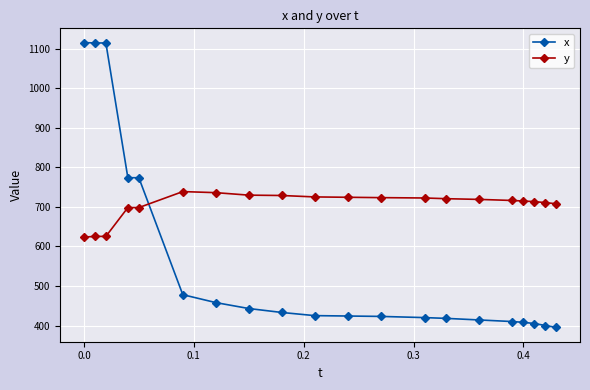

After their last crossing, which series has the higher values: x or y?

y